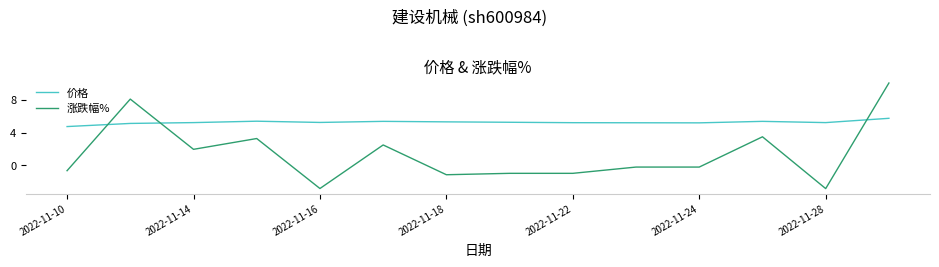

Rank the series by their average value, from lowest to highest.

涨跌幅%, 价格